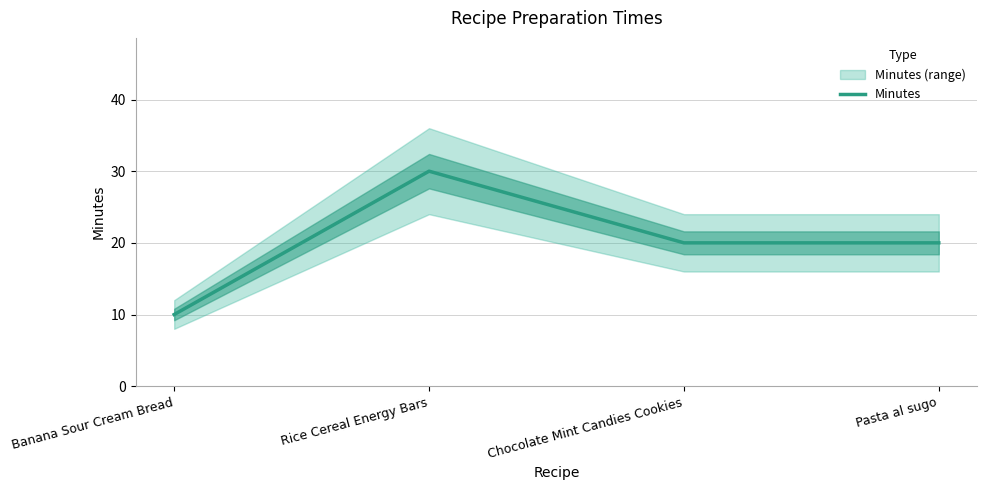

What is the value of the 1st point from the left?

10